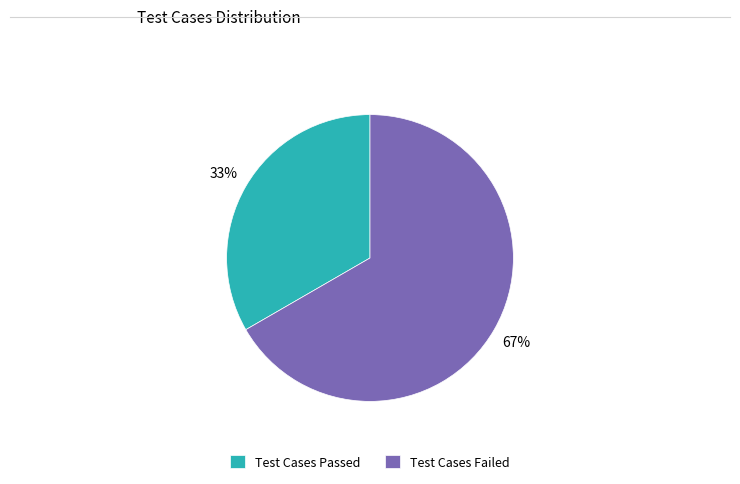

Does Test Cases Failed account for over 50% of the chart?

Yes